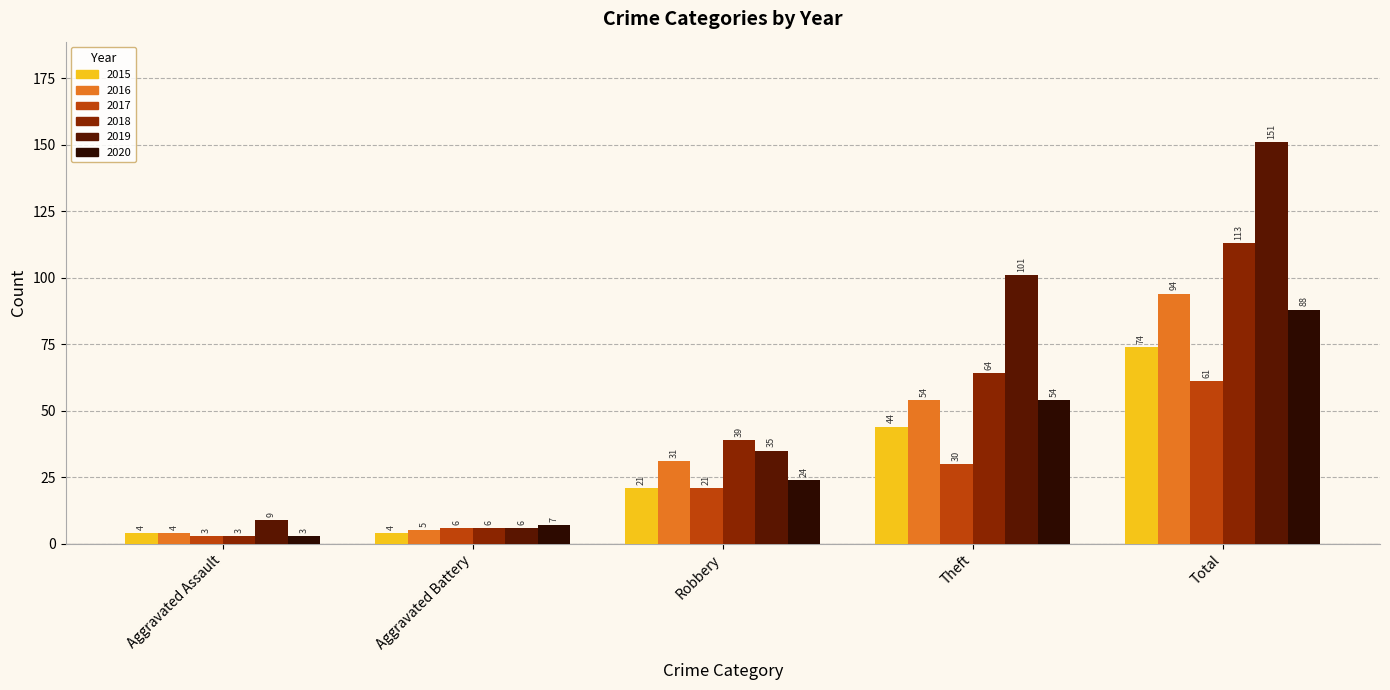

What position from the right is Total?

1